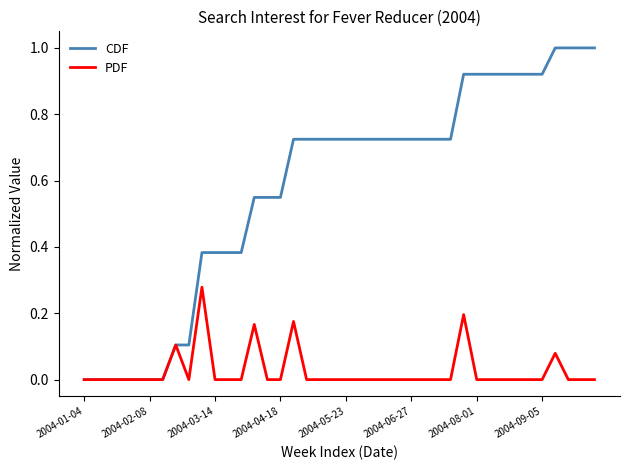

List the series in order of their overall mean, highest first.

CDF, PDF